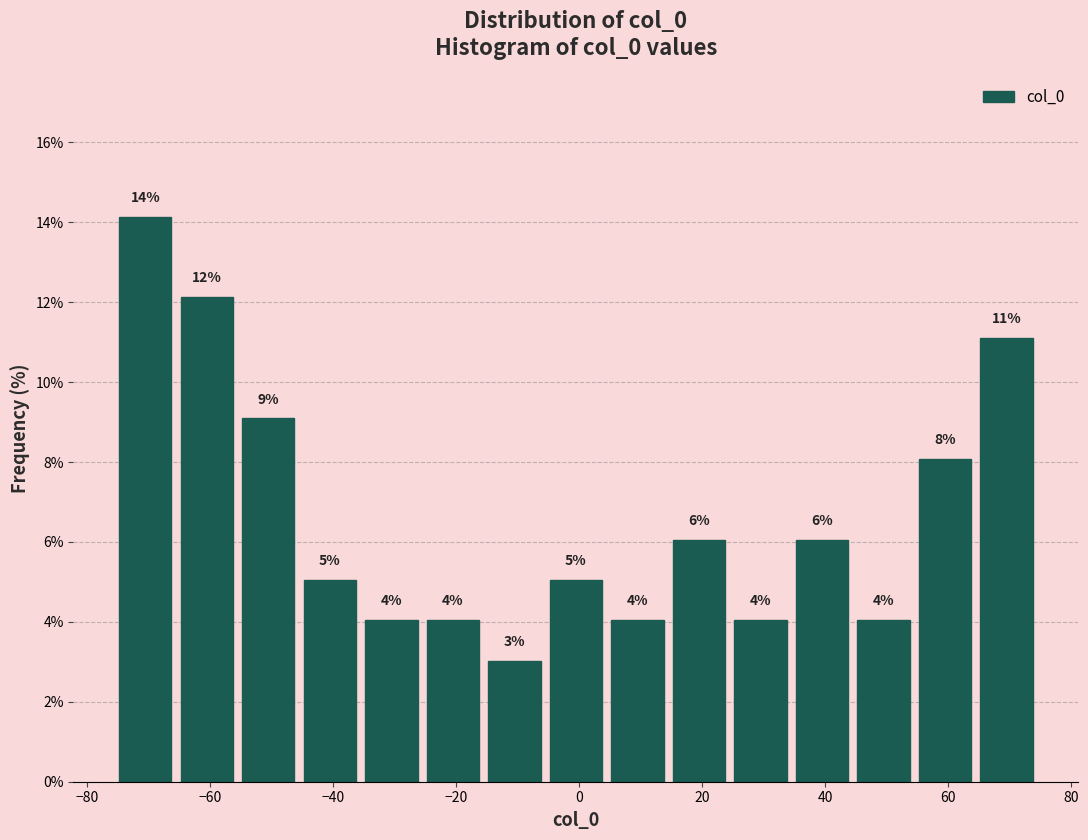

Over which range of the x-axis is the bar tallest?

-76 to -66